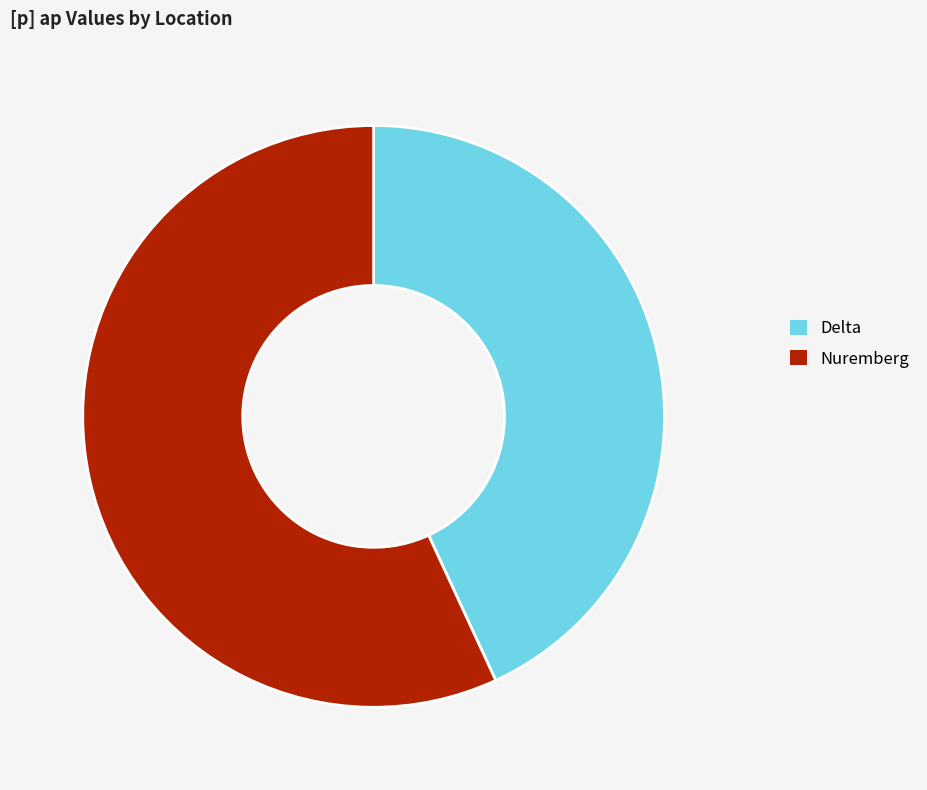

Does Nuremberg represent more than half of the total?

Yes